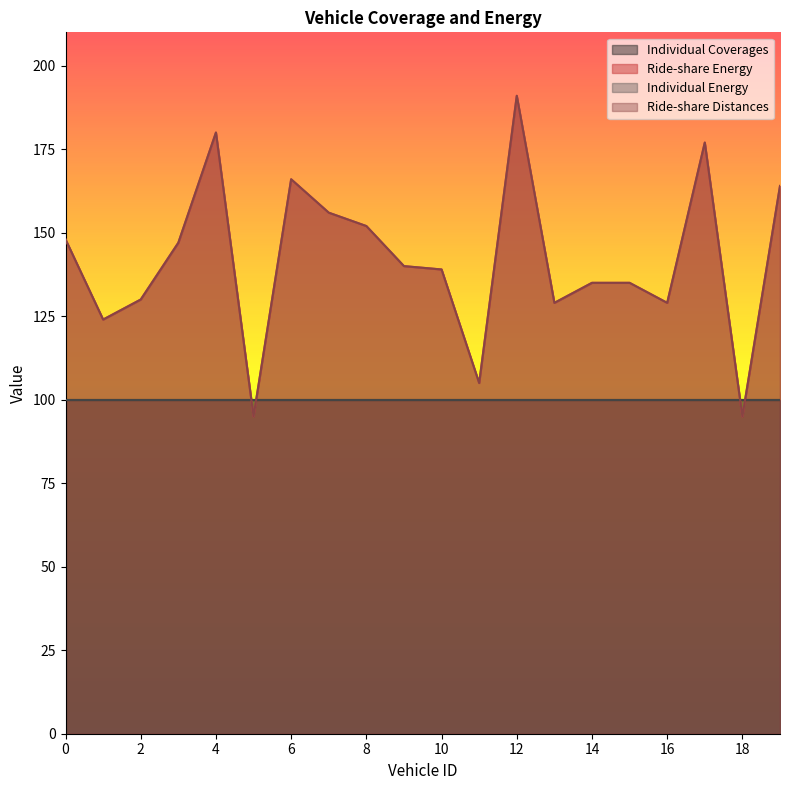

What is the value of the Ride-share Distances point at the 7th from the left?

166